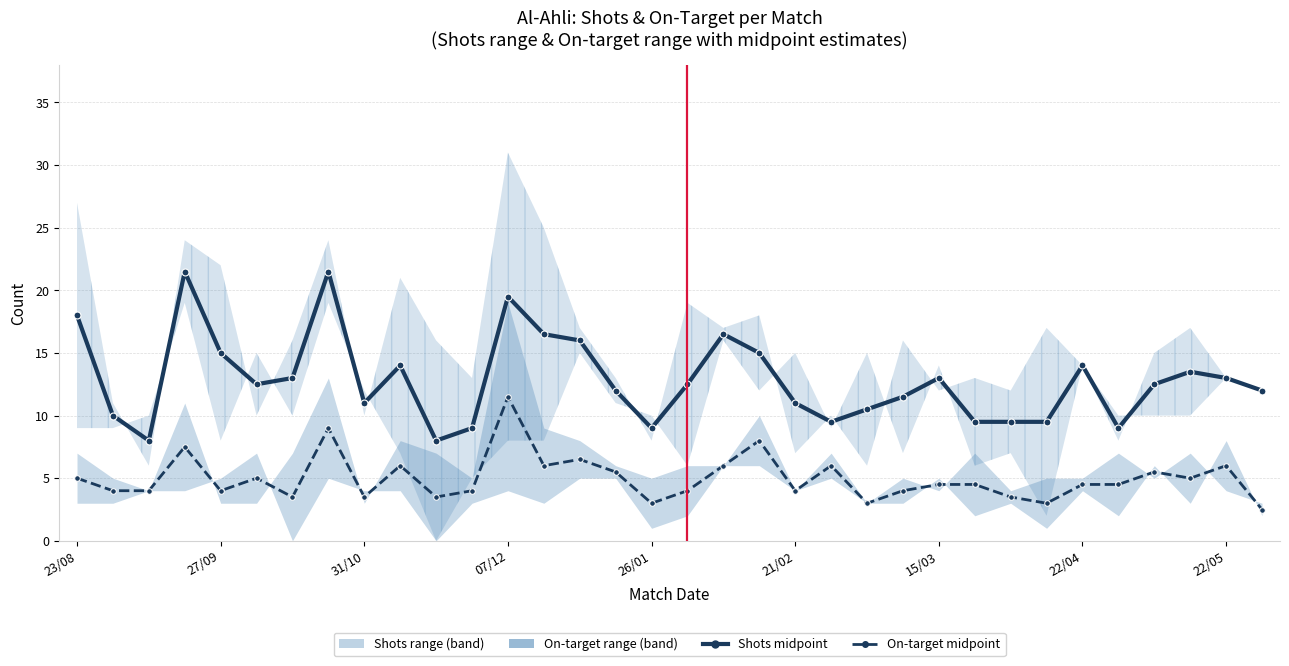

True or false: Shots midpoint (Favor+Contra)/2 and On-target midpoint (Favor+Contra)/2 intersect in this chart.

False